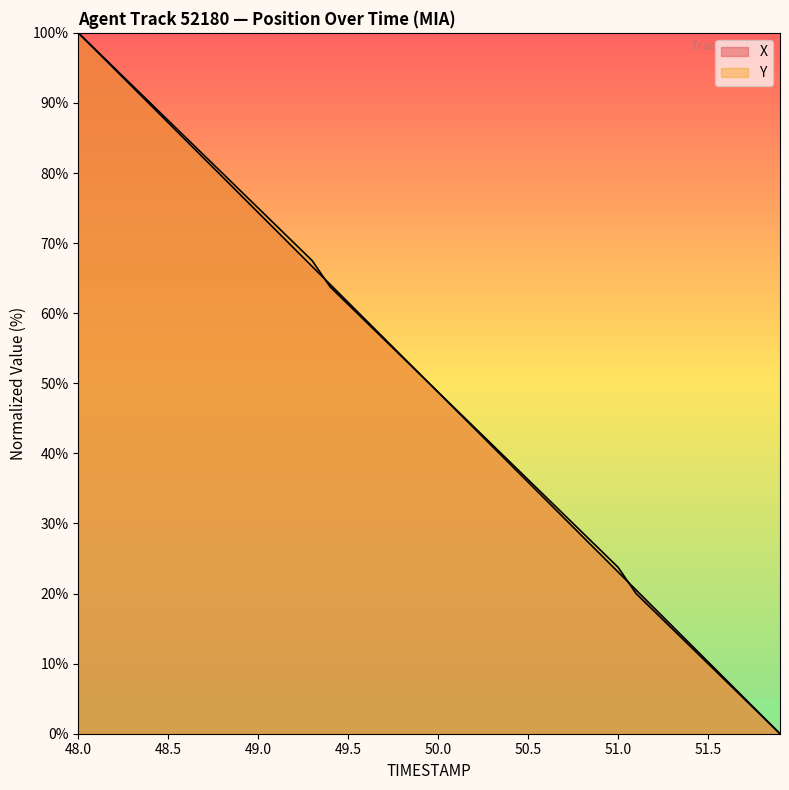

At which label is X closest to 50?

50.0